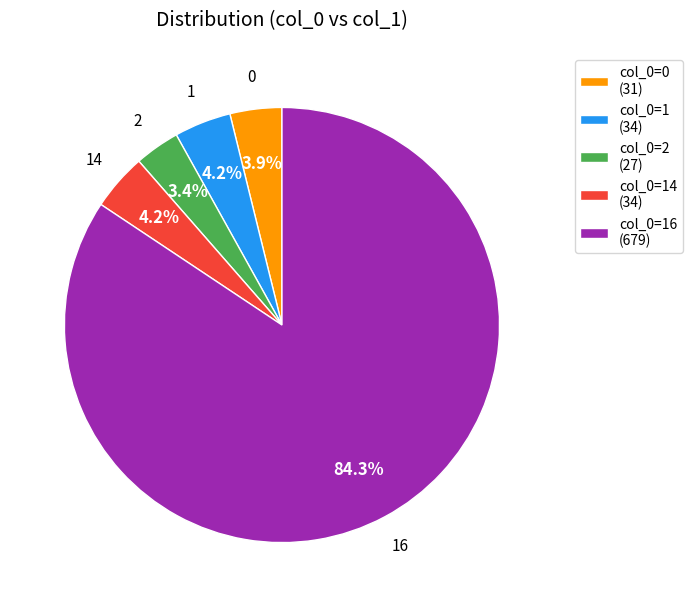

Does 16 represent more than half of the total?

Yes